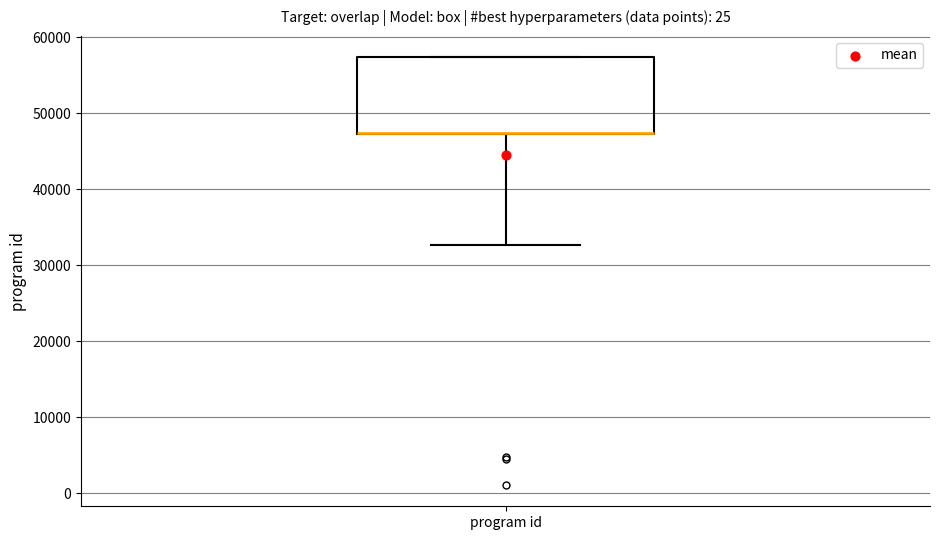

Where does the lower whisker of the box for program id end on the y-axis? The values are not printed on the chart, so give them approximately, as read against the axis.

33000